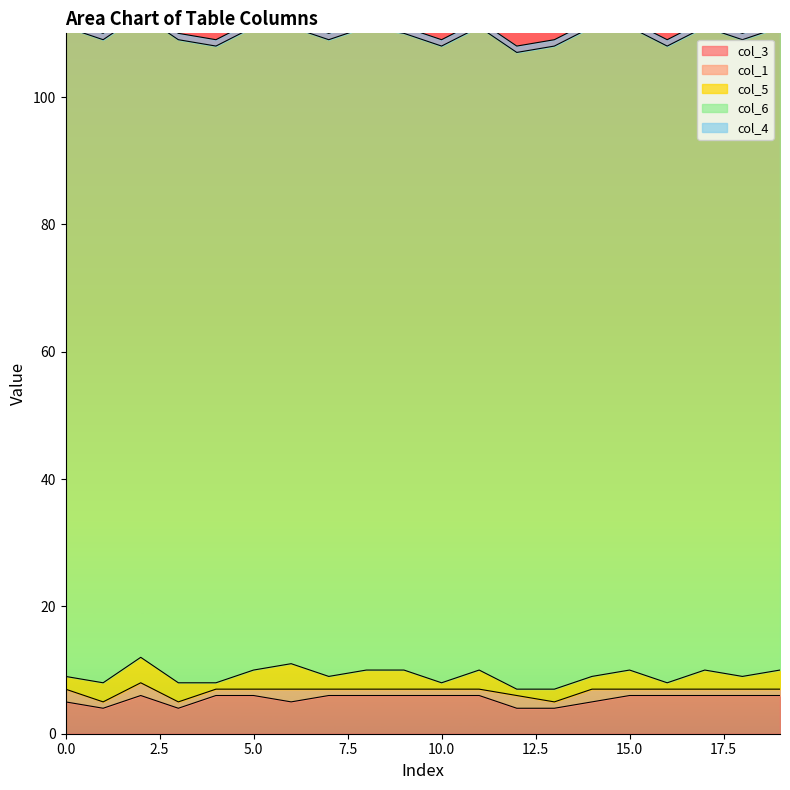

At which category does the chart reach its minimum across all series?

1